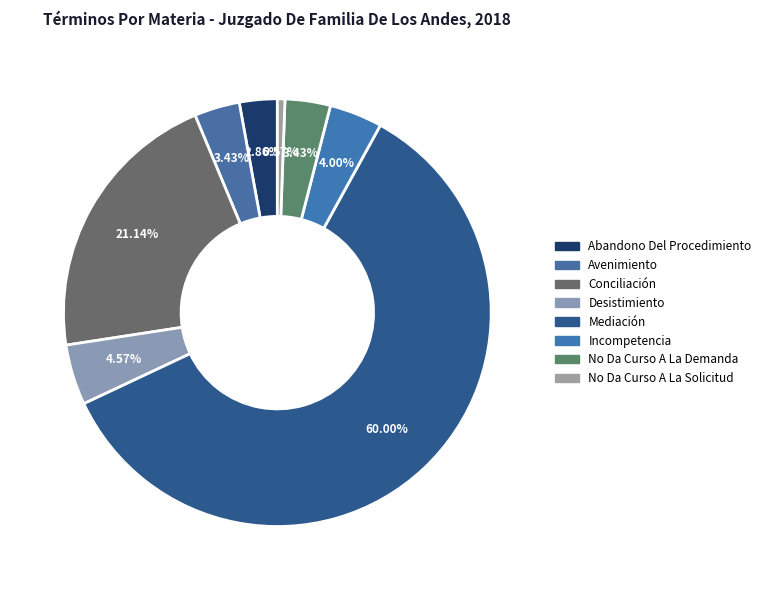

To the nearest percent, what is the average slice percentage?

12%